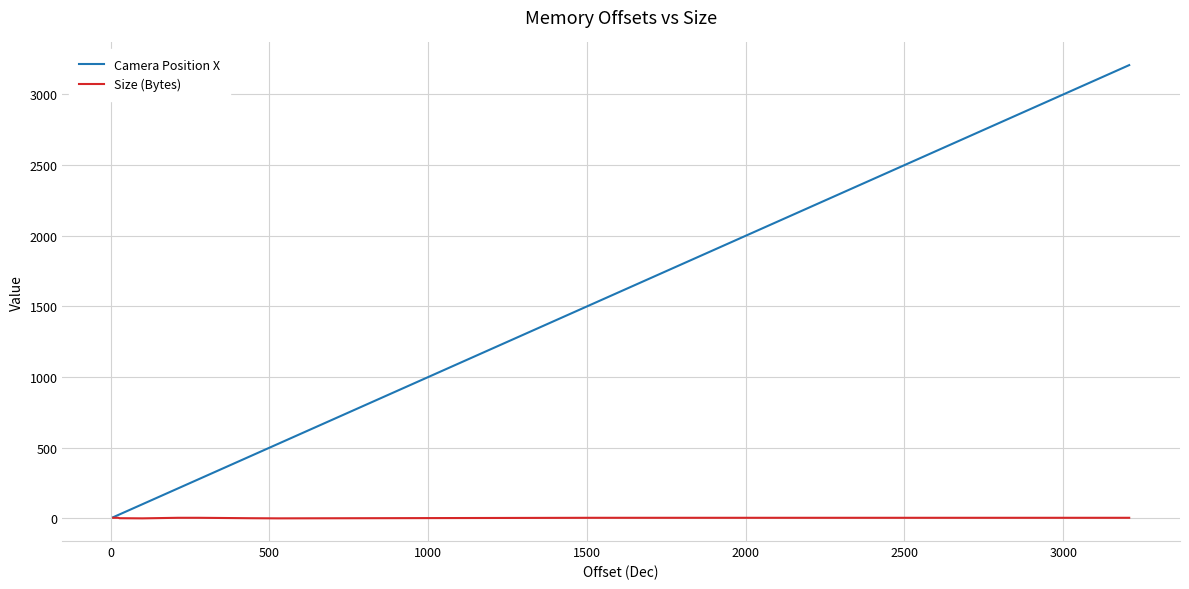

Which series has the widest spread of values?

Camera Position X